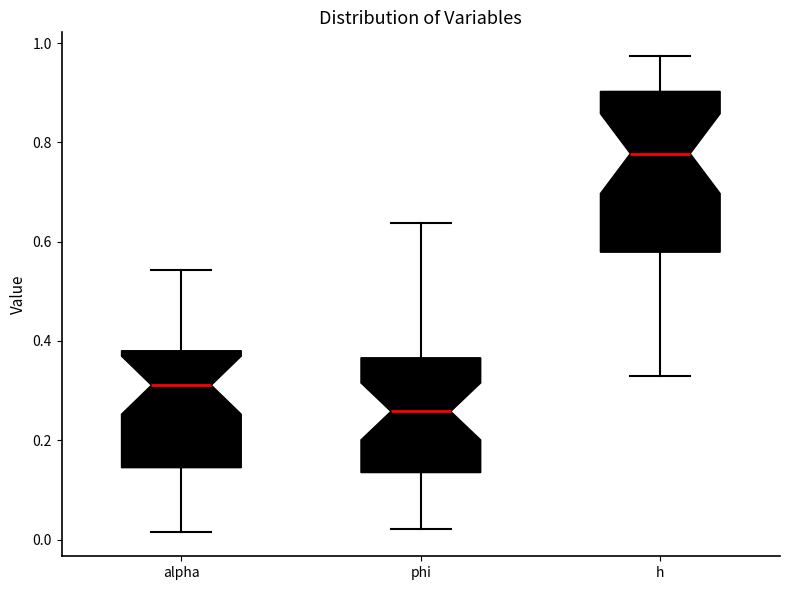

Reading left to right, transcribe this box plot: for each box, give where its median line is, the range the box spans, and where its two whiskers end, as read against the y-axis. The values are not printed on the chart, so give them approximately, as read against the axis.

alpha: median 0.32, box 0.14 to 0.38, whiskers 0.02 to 0.54
phi: median 0.26, box 0.14 to 0.36, whiskers 0.02 to 0.64
h: median 0.78, box 0.58 to 0.90, whiskers 0.34 to 0.98